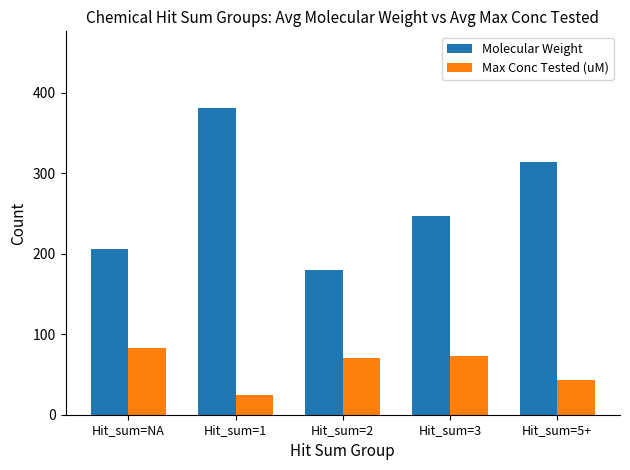

What is the label of the 1st bar from the left?

Hit_sum=NA